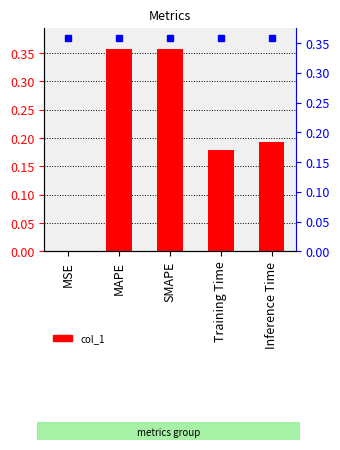

At which category does the chart reach its peak across all series?

SMAPE